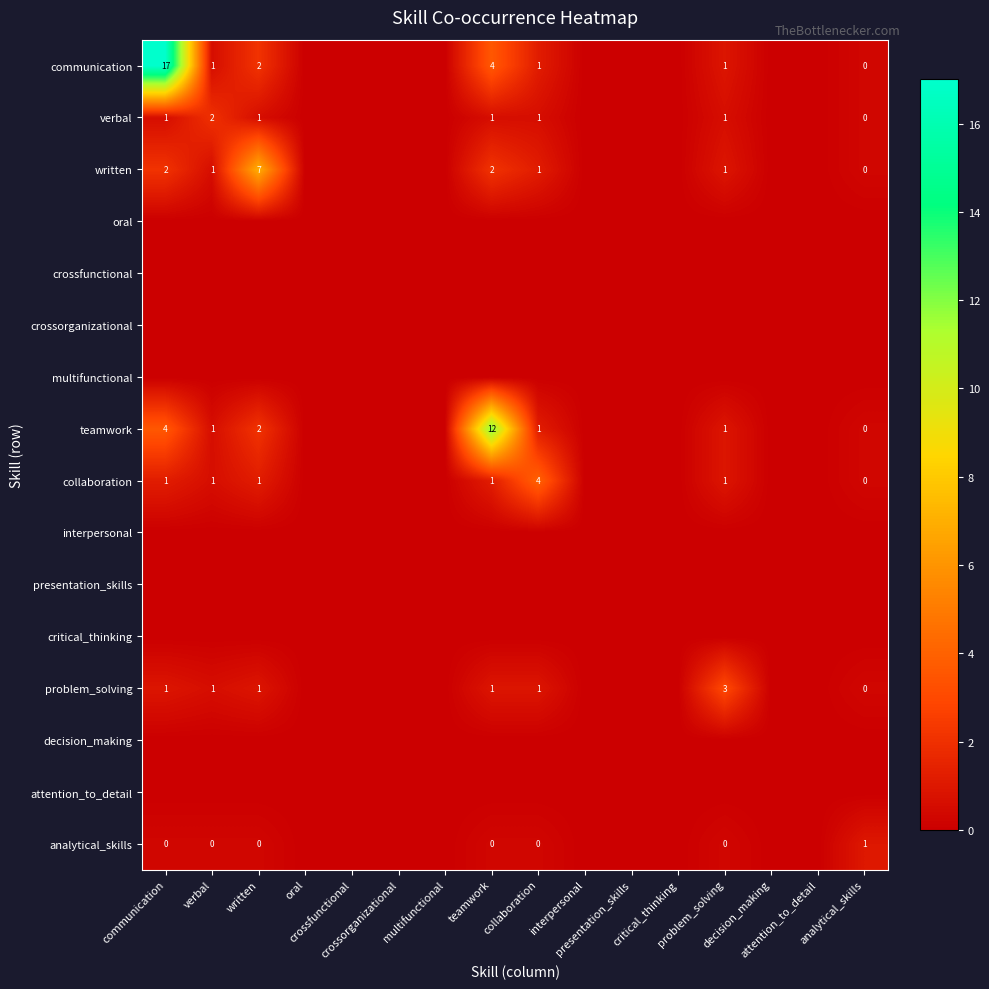

Which series has the largest range (max minus min)?

communication